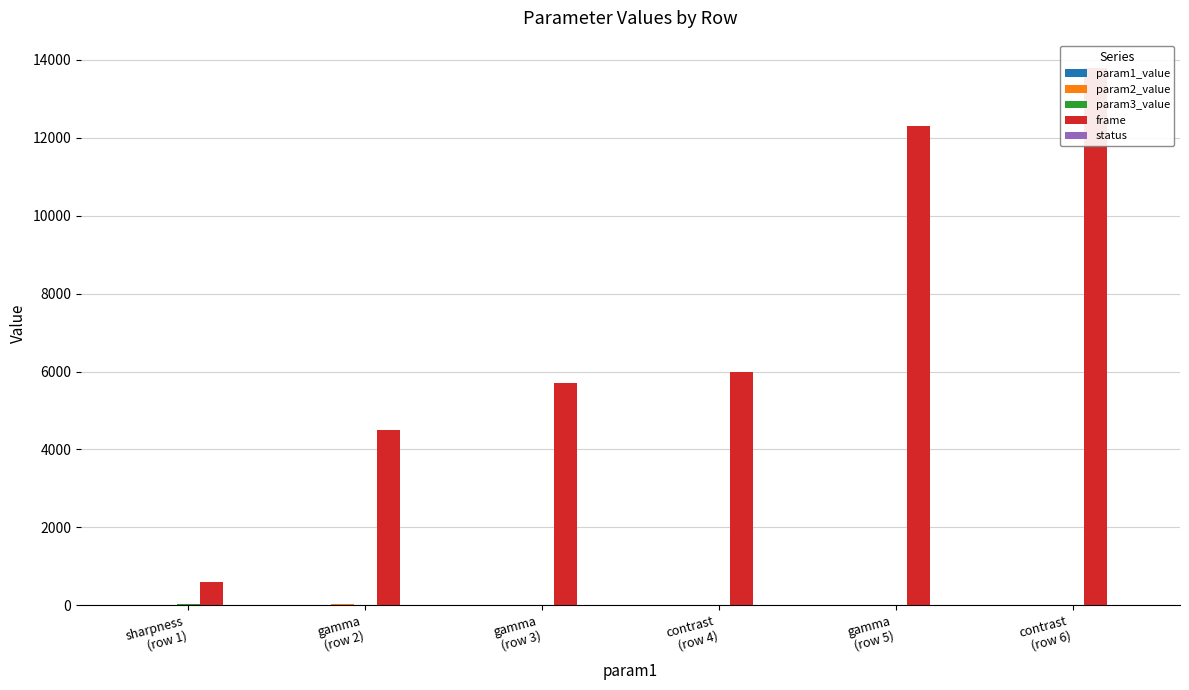

Count the number of categories in the chart.

6